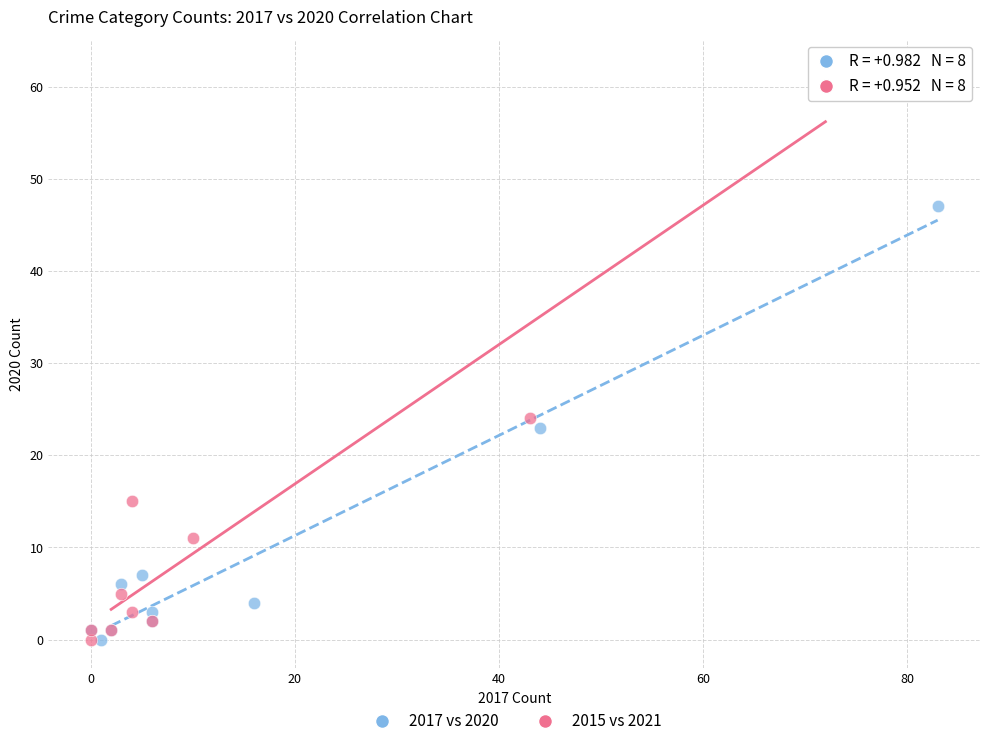

Which series contains the highest Y value?

2015 vs 2021